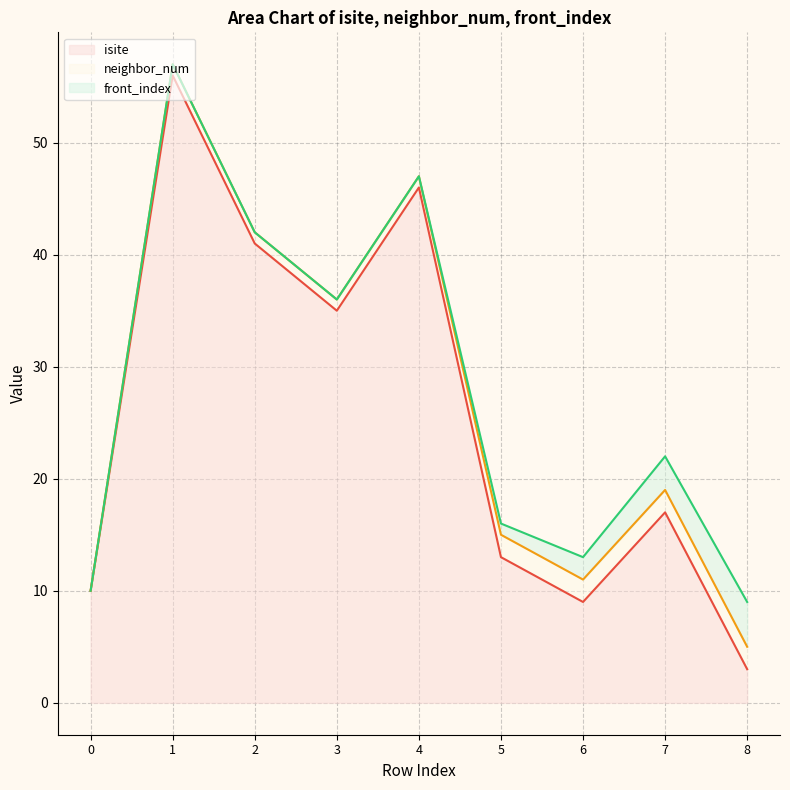

At which category is the sum across all series the highest?

1